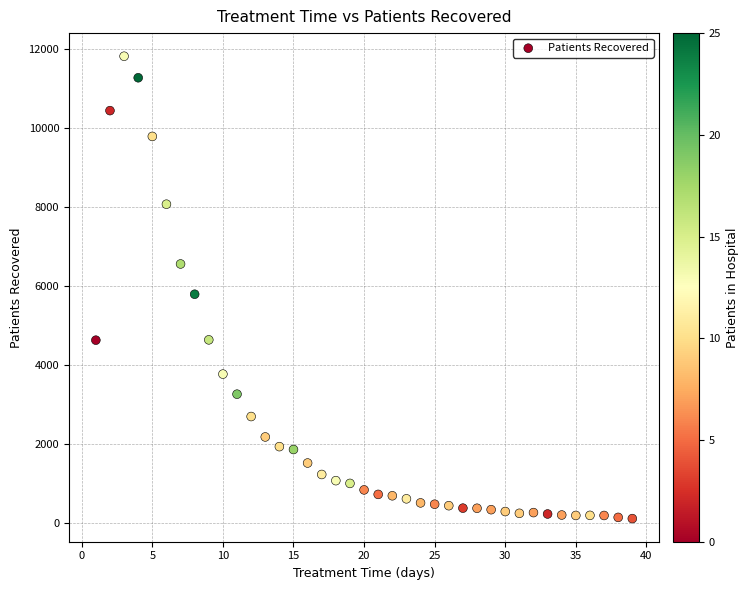

What Y value in the scatter plot is closest to 5952?

5780